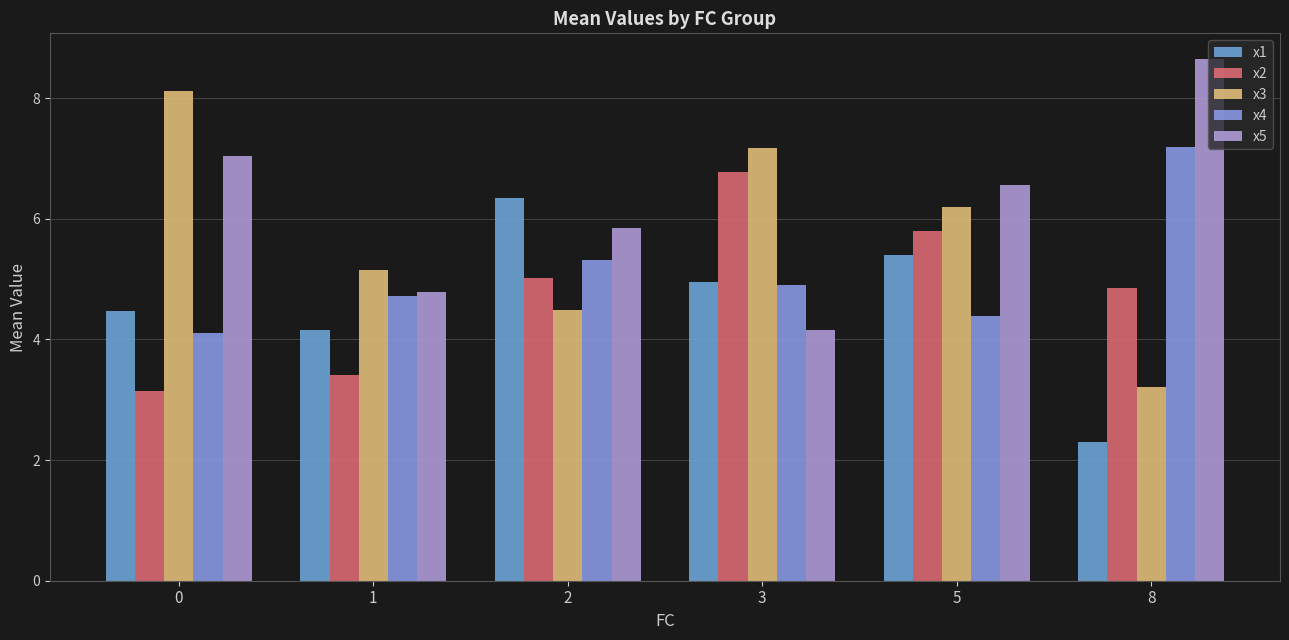

How many values in the x1 series are below 4?

1